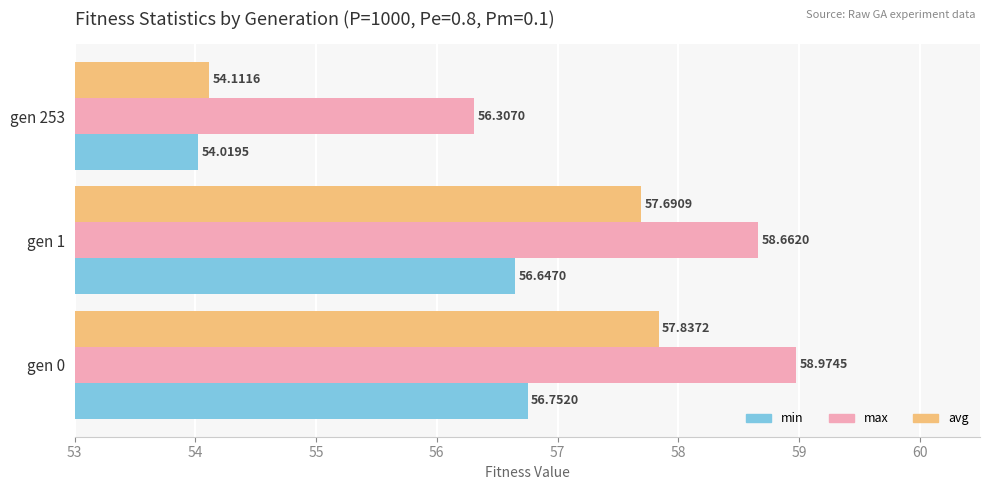

List the series in order of their overall mean, highest first.

max, avg, min